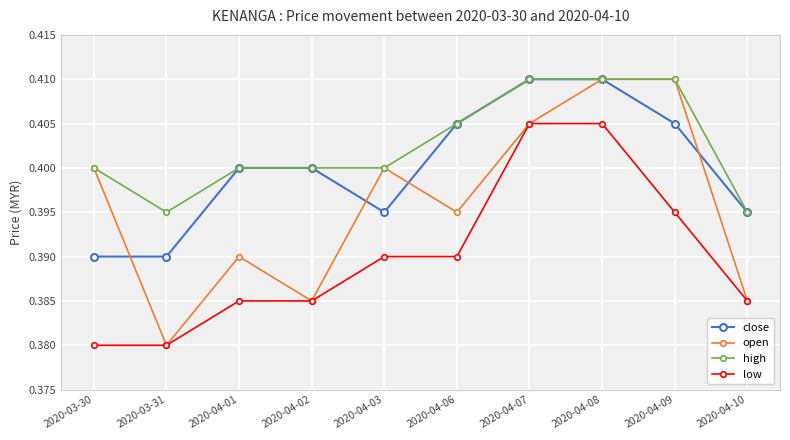

True or false: high and low cross at least once.

False